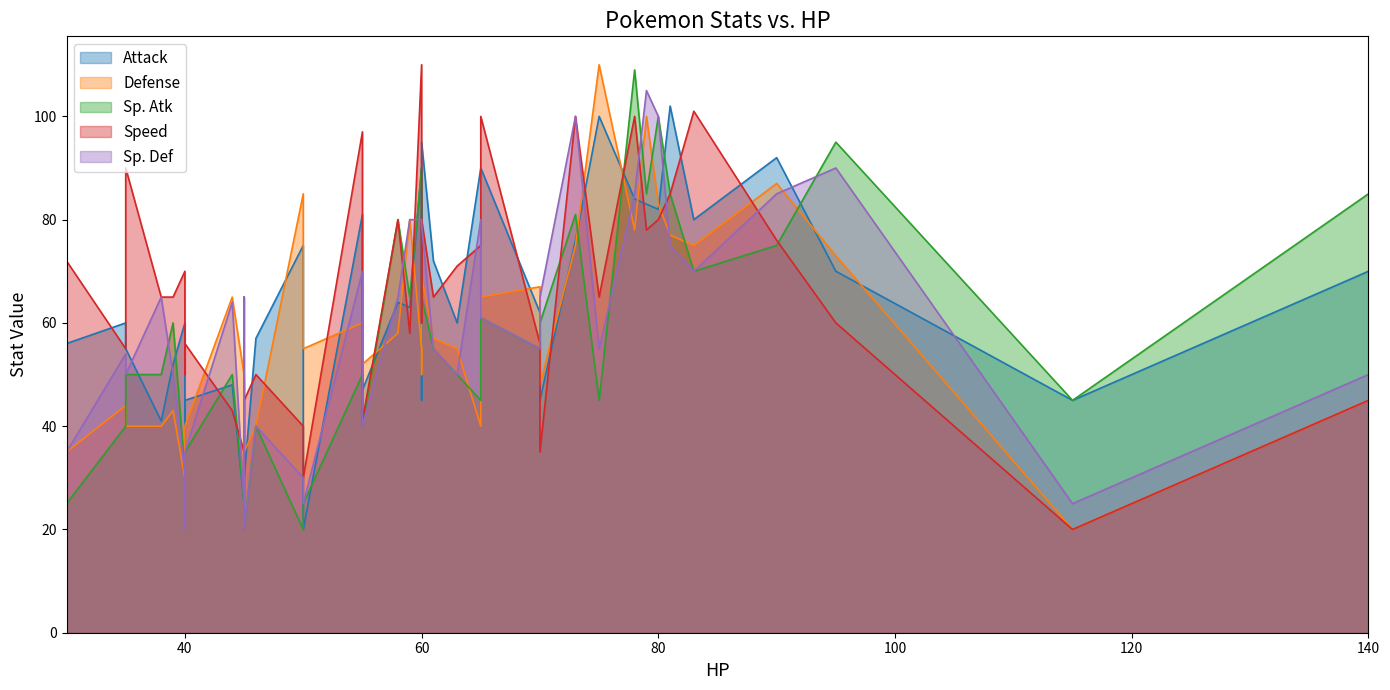

Reading right to left, transcribe all the data shown in this chart.

Attack: 70	45	76	41	70	45	102	72	57	92	62	47	100	75	90	55	95	60	90	60	81	56	80	60	45	90	25	35	45	20	30	83	63	48	84	64	52	82	62	49
Defense: 45	20	75	40	73	48	77	57	40	87	67	52	110	85	55	40	69	44	65	30	60	35	75	55	40	40	50	30	50	55	35	100	80	65	78	58	43	83	63	49
Sp. Atk: 85	45	81	50	95	60	85	55	40	75	55	40	45	20	90	50	65	40	61	31	50	25	70	50	35	45	25	20	90	25	20	85	65	50	109	80	60	100	80	65
Speed: 45	20	100	65	60	35	85	65	50	76	56	41	65	40	110	90	80	55	100	70	97	72	101	71	56	75	35	50	70	30	45	78	58	43	100	80	65	80	60	45
Sp. Def: 50	25	100	65	90	65	75	55	40	85	55	40	55	30	80	50	79	54	61	31	70	35	70	50	35	80	25	20	80	25	20	105	80	64	85	65	50	100	80	65